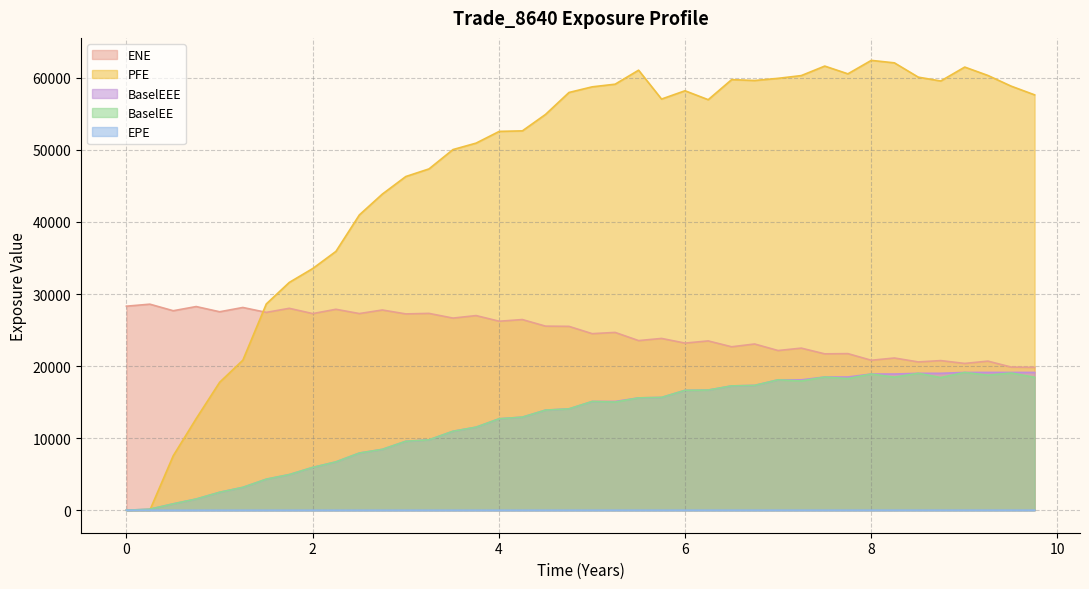

What is the value of the ENE point at the 17th from the left?

26223.6